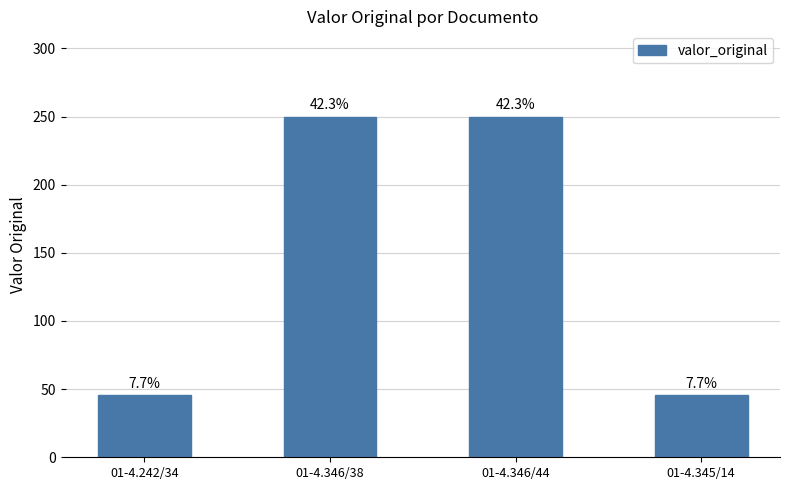

The chart shows a value of 45.8 at 01-4.242/34. True or false?

True